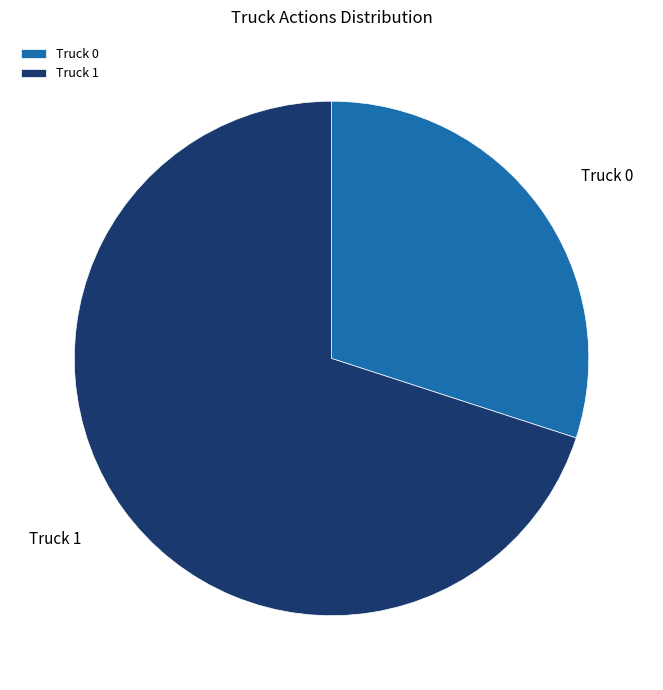

Approximately how many times larger is the value at Truck 1 compared to Truck 0?

2.3